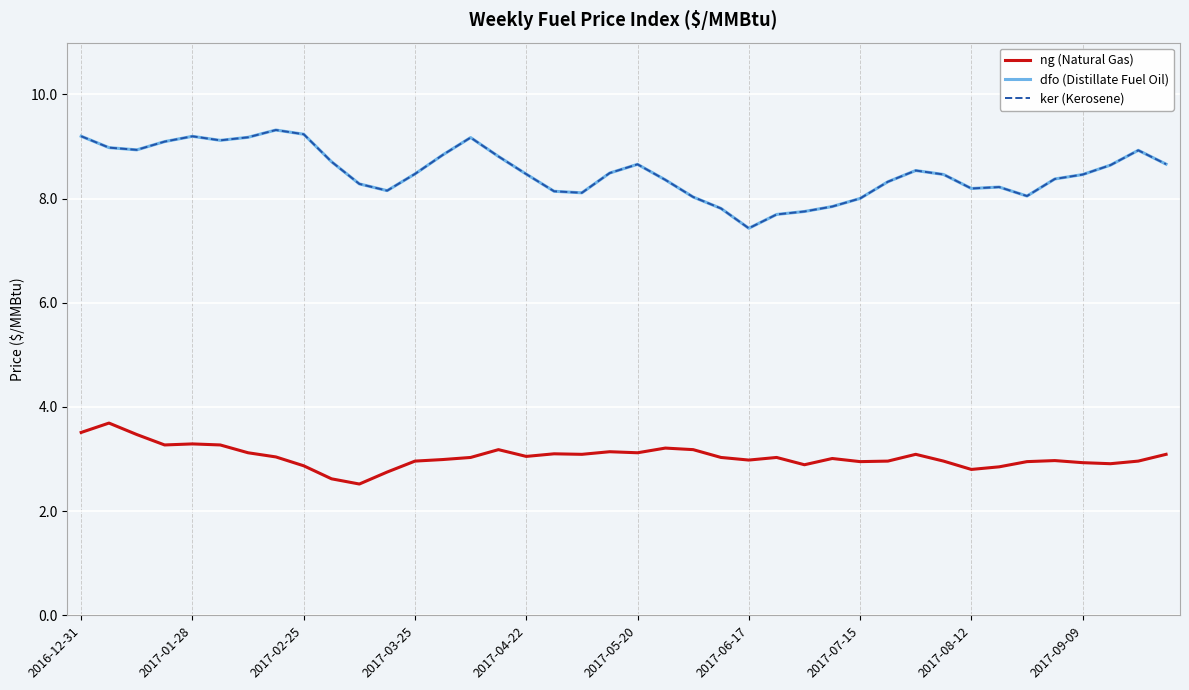

Is this an area chart (filled region under the line)?

No